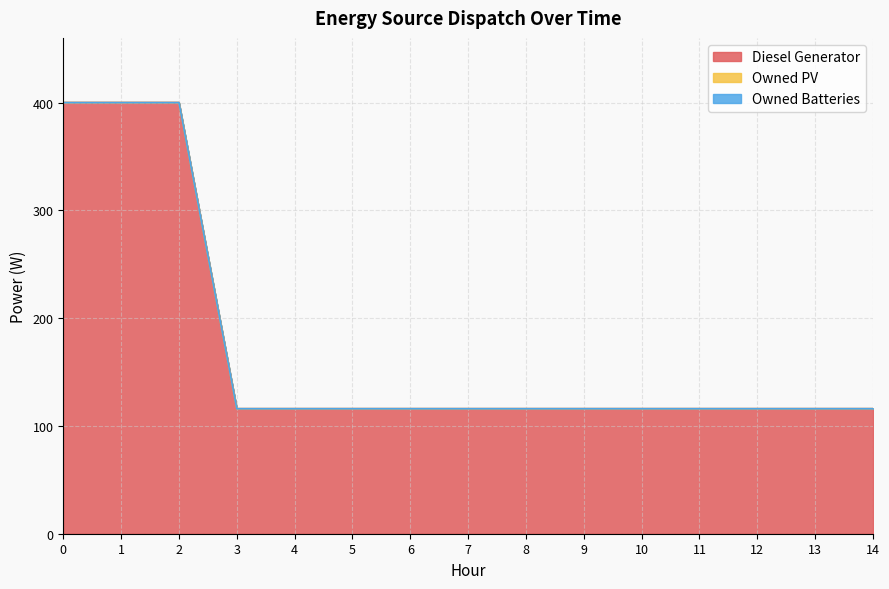

Which series has the largest total across all categories?

Diesel Generator